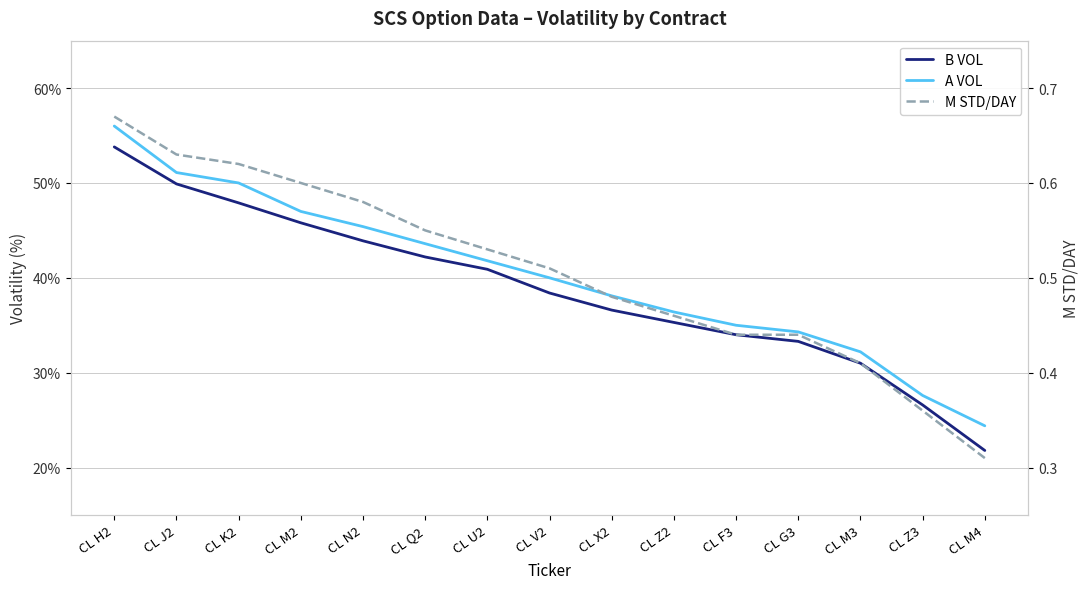

True or false: B VOL and M STD/DAY cross at least once.

False